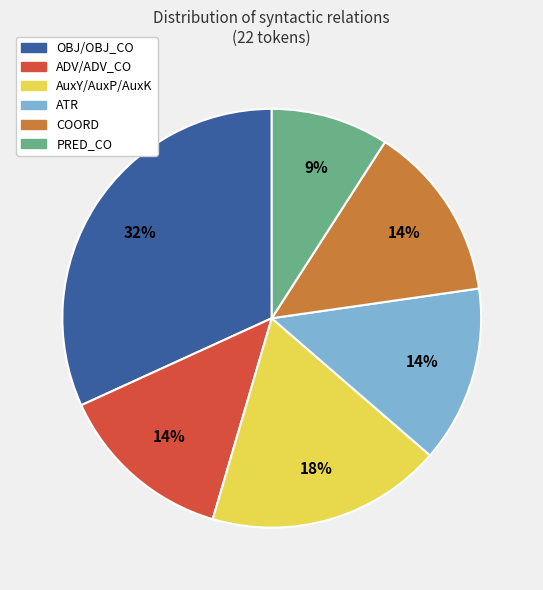

To the nearest percent, what is the difference between the largest and smallest slice percentages?

23%